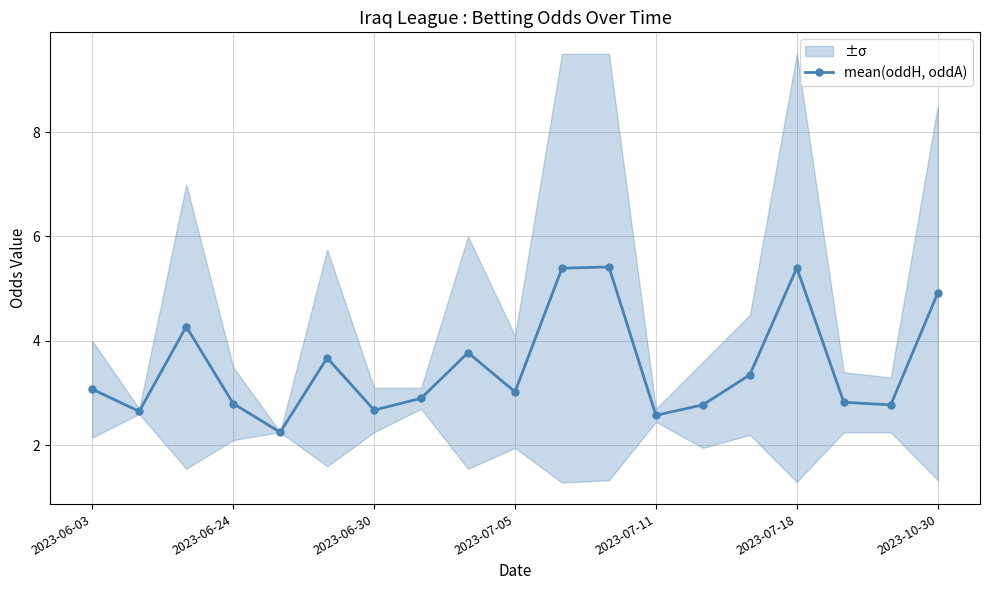

What is the value of the 7th point from the left?

2.7